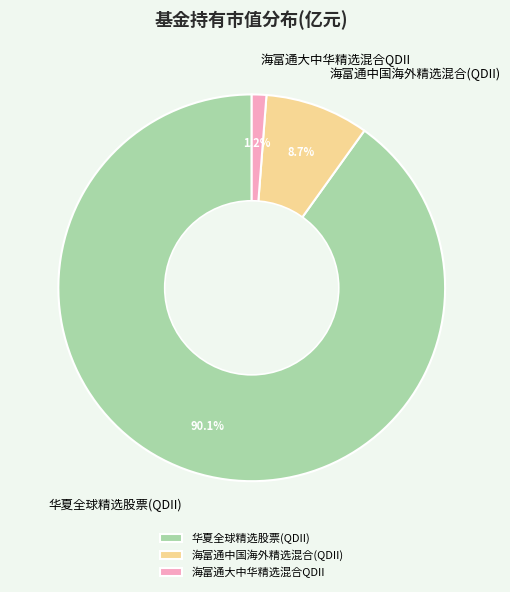

The 海富通中国海外精选混合(QDII) slice represents 9% of the pie. True or false?

True